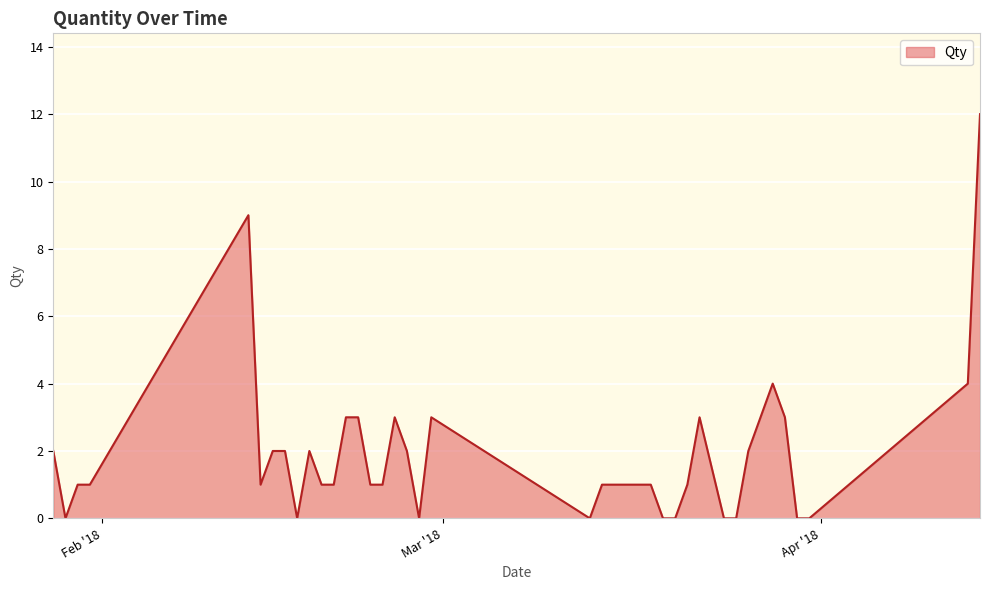

What is the greatest value displayed?

12